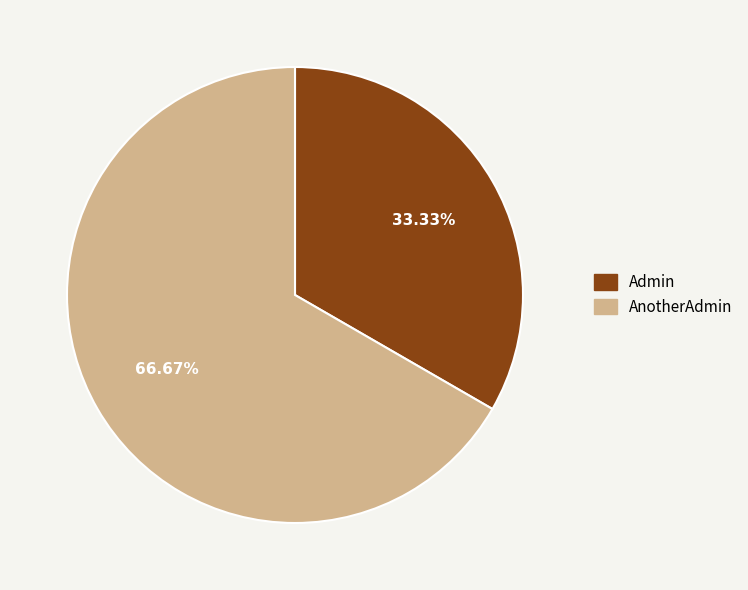

To the nearest percent, what portion does Admin represent?

33%